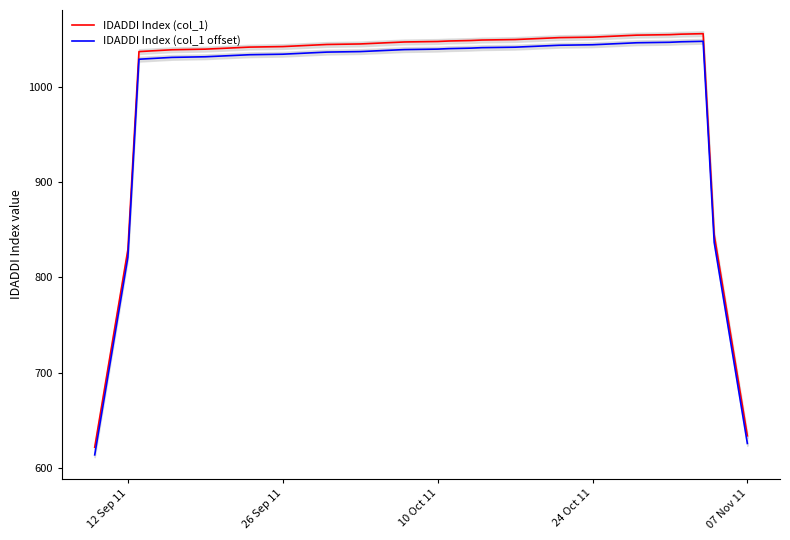

List the series in order of their overall mean, highest first.

IDADDI Index (col_1), IDADDI Index (col_1 offset)